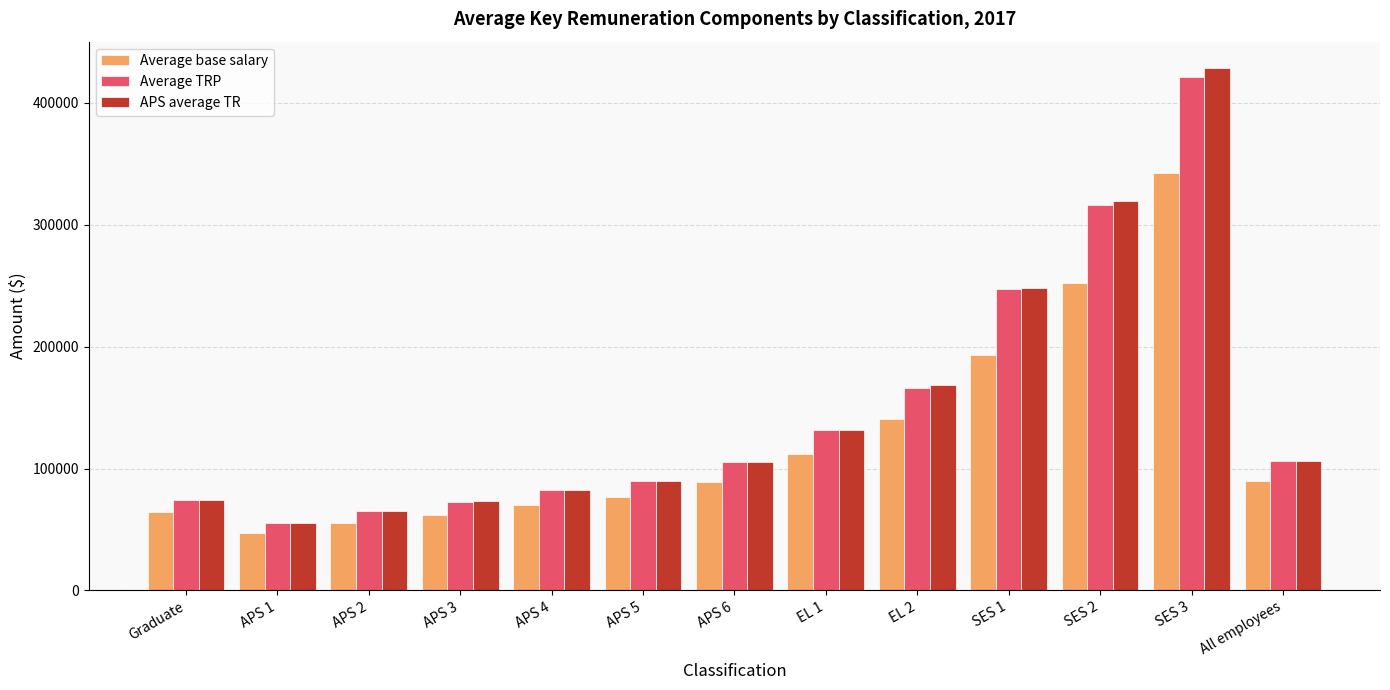

What is the sum of all Average base salary values?

1592624.3